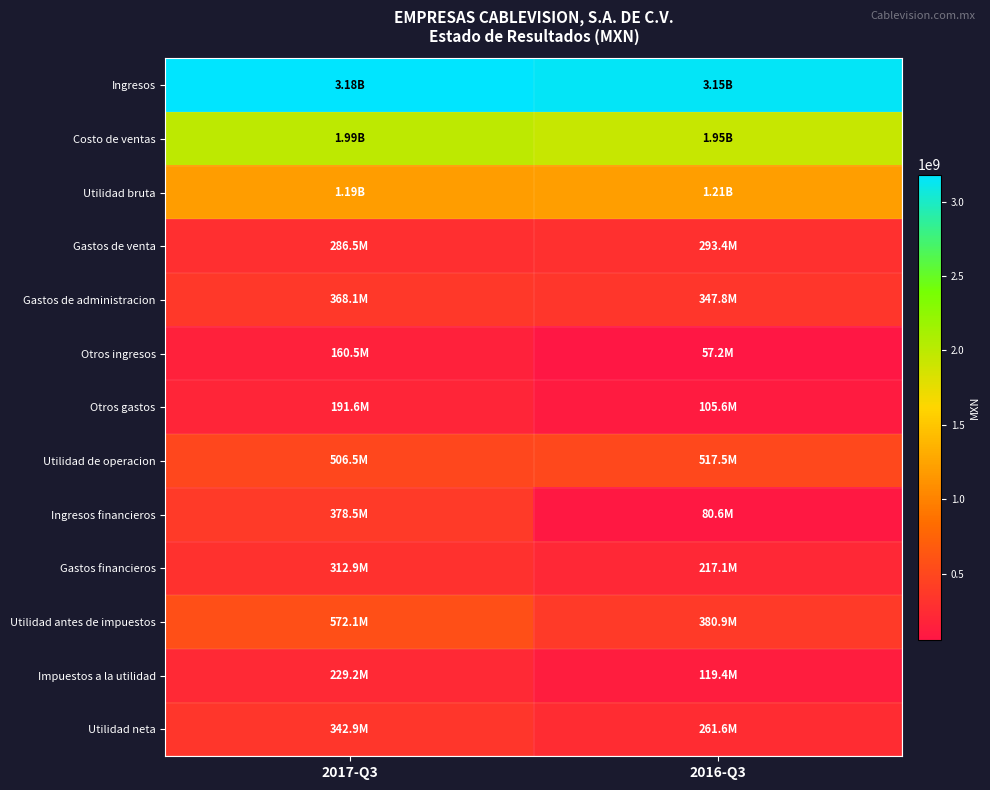

At 2016-Q3, list the series in order from largest to smallest.

Ingresos, Costo de ventas, Utilidad bruta, Utilidad de operacion, Utilidad antes de impuestos, Gastos de administracion, Gastos de venta, Utilidad neta, Gastos financieros, Impuestos a la utilidad, Otros gastos, Ingresos financieros, Otros ingresos